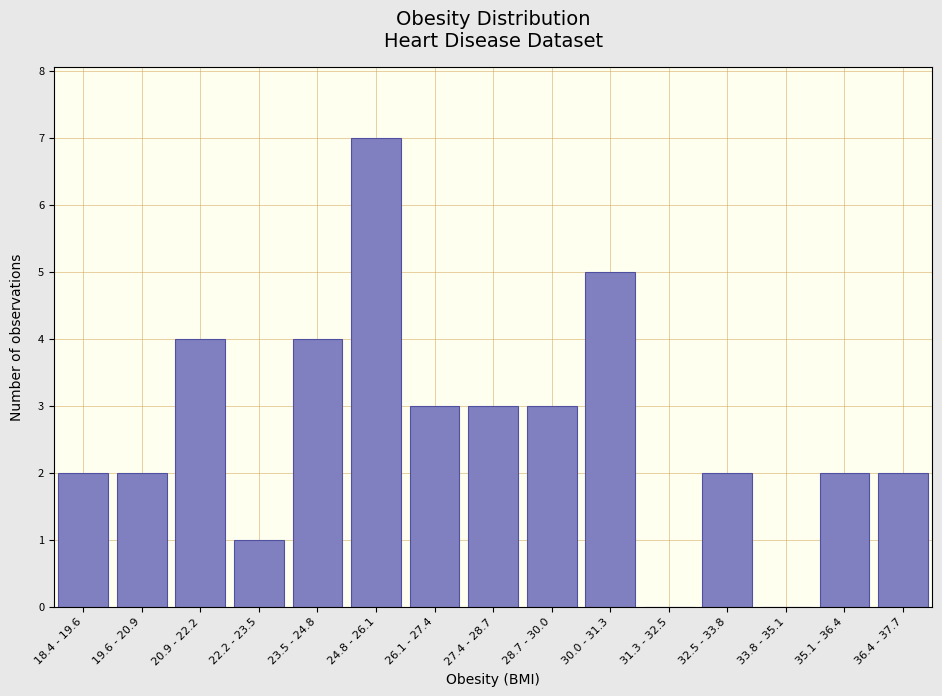

Reading left to right, what are all the values shown in this chart?

18.4 - 19.6=2	19.6 - 20.9=2	20.9 - 22.2=4	22.2 - 23.5=1	23.5 - 24.8=4	24.8 - 26.1=7	26.1 - 27.4=3	27.4 - 28.7=3	28.7 - 30.0=3	30.0 - 31.3=5	31.3 - 32.5=0	32.5 - 33.8=2	33.8 - 35.1=0	35.1 - 36.4=2	36.4 - 37.7=2